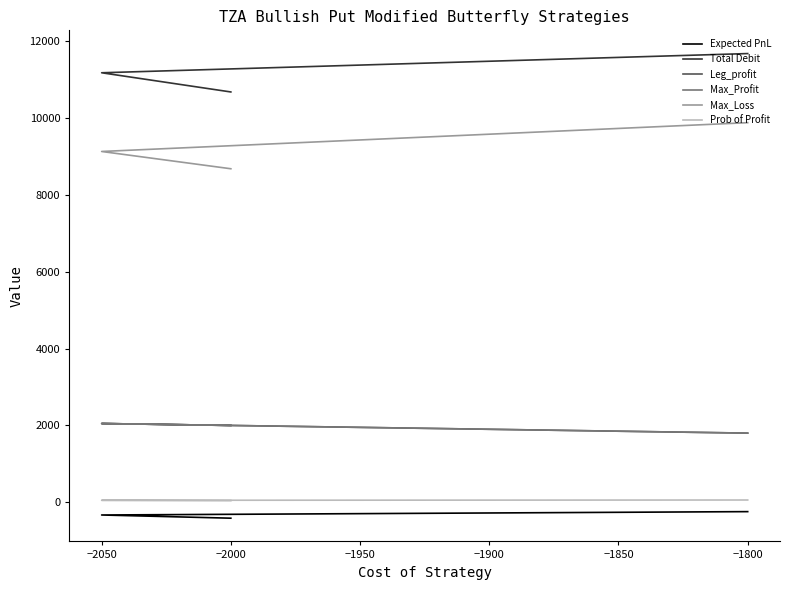

What is the value of the Max_Loss point at the 2nd from the left?

9135.0